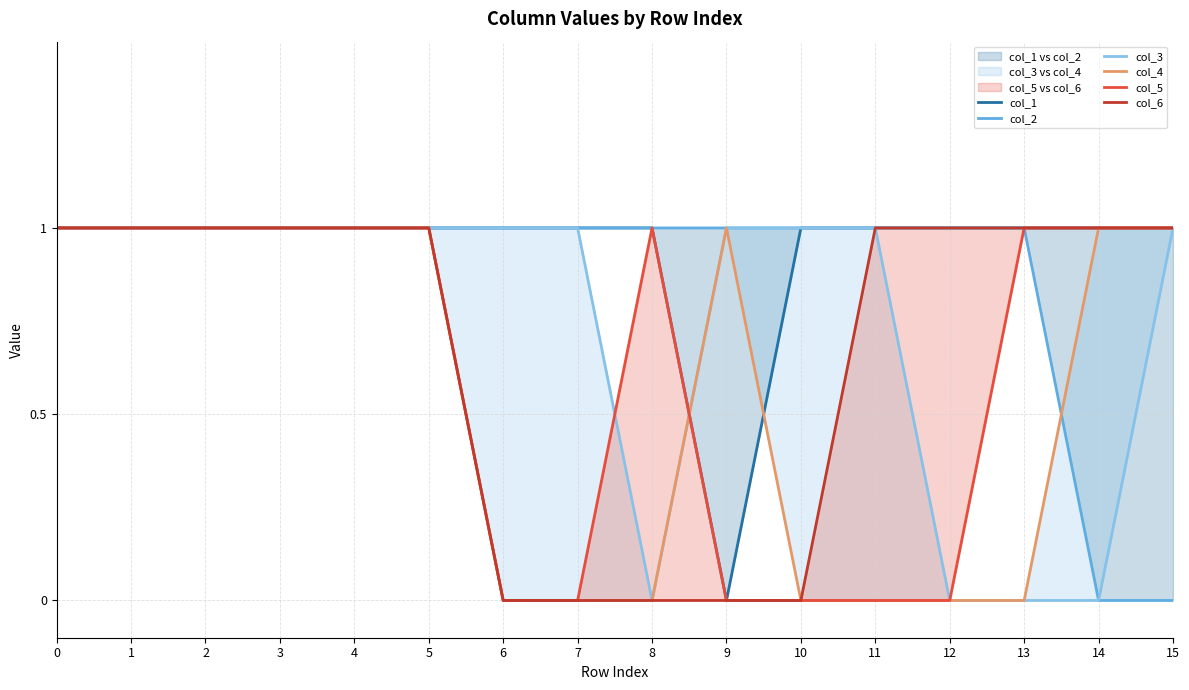

True or false: col_1 has a value of 1 at 10.

True